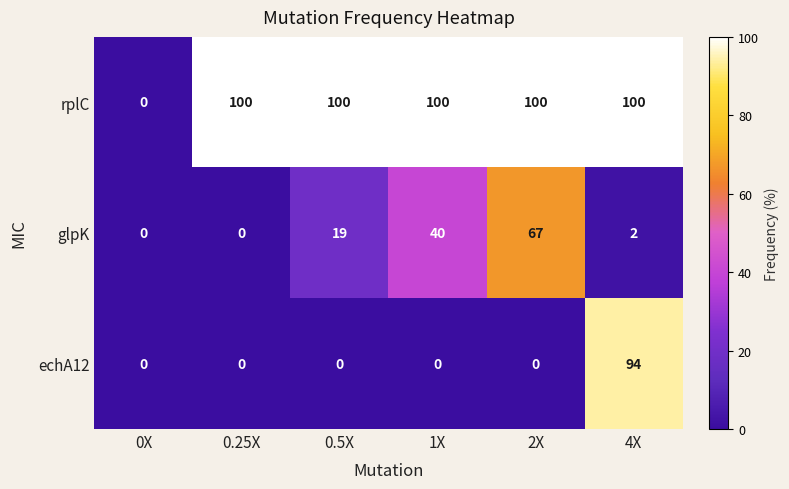

What is the sum of the rplC values at 4X and 0.5X?

200